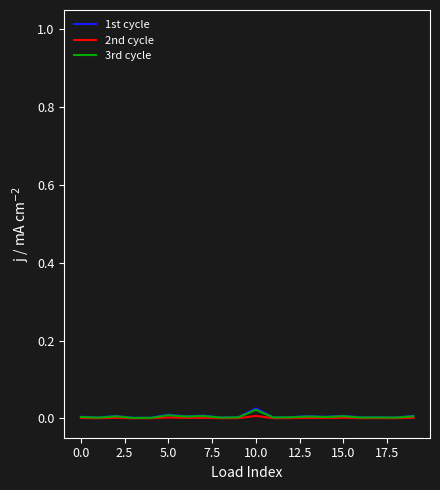

Which series has the widest spread of values?

1st cycle